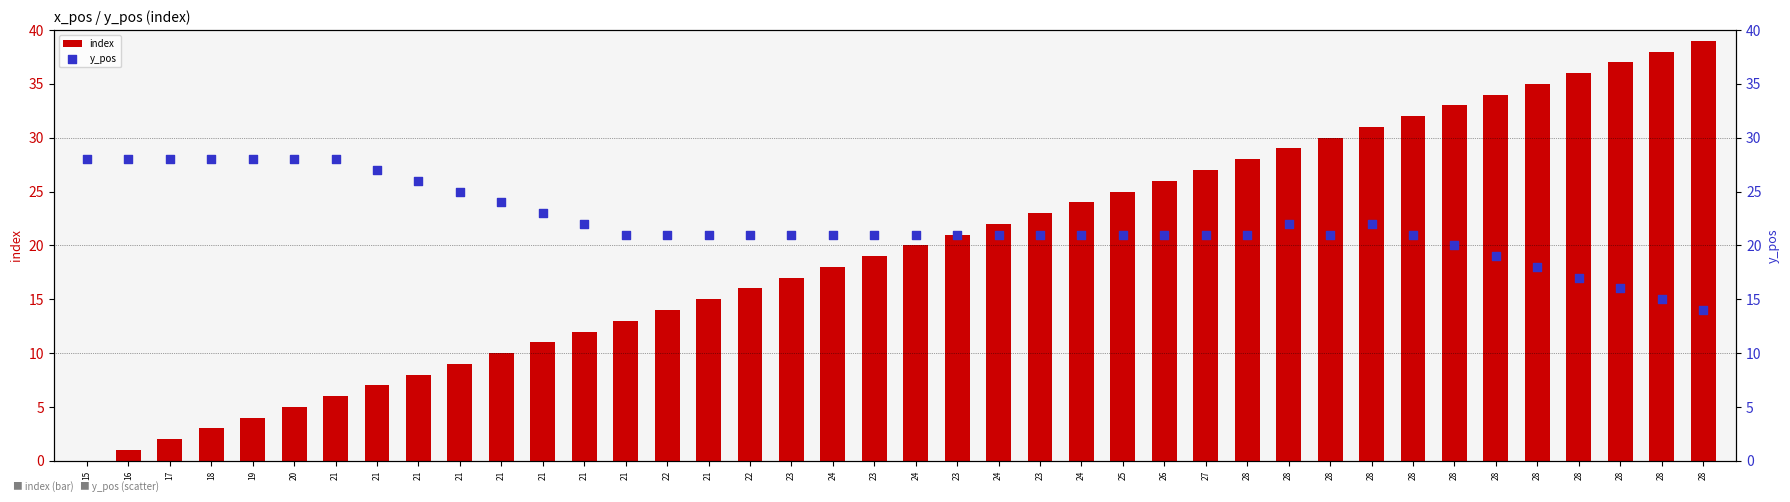

Which series reaches the maximum Y coordinate?

index